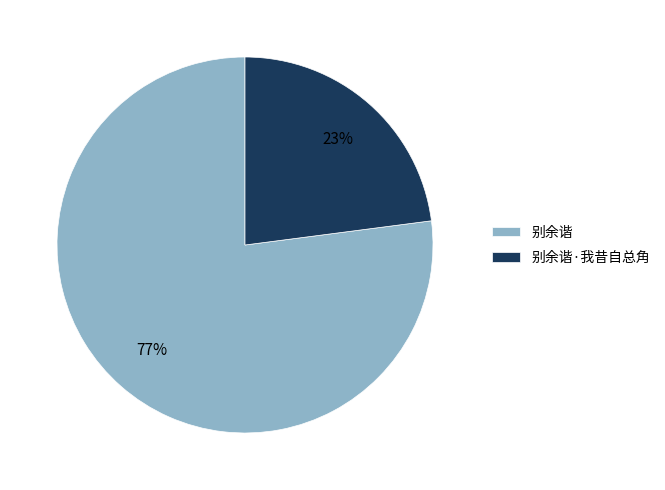

To the nearest percent, what is the average slice percentage?

50%